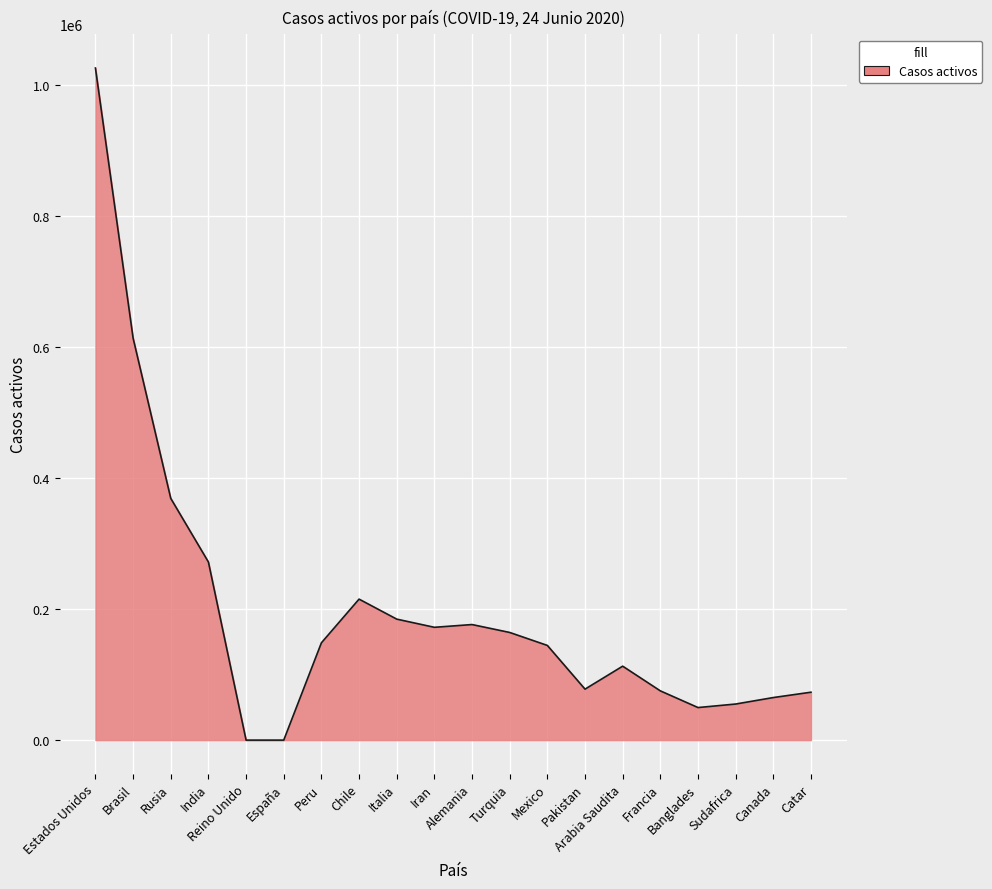

What is the difference between the maximum and minimum values?

1025350